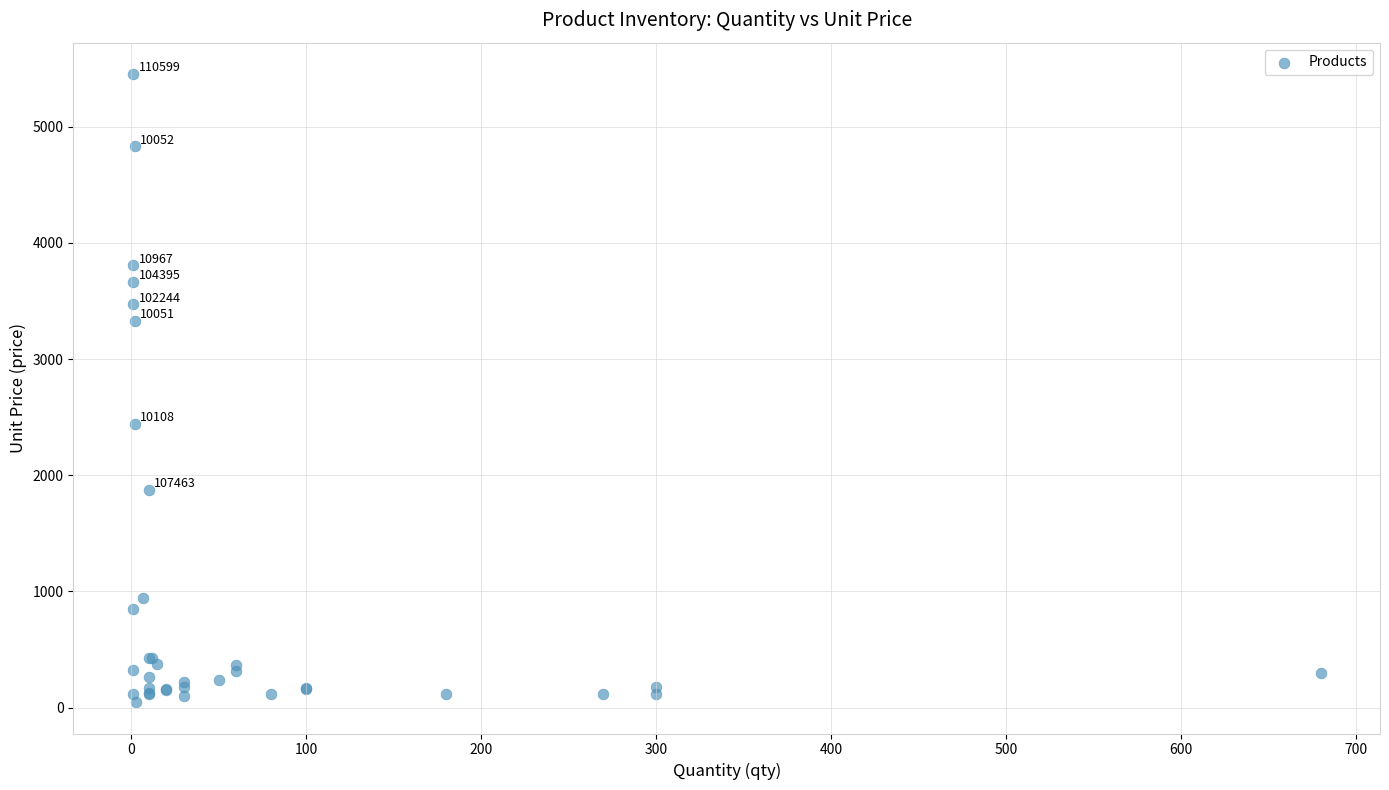

What Y value in the scatter plot is closest to 2750?

2443.5